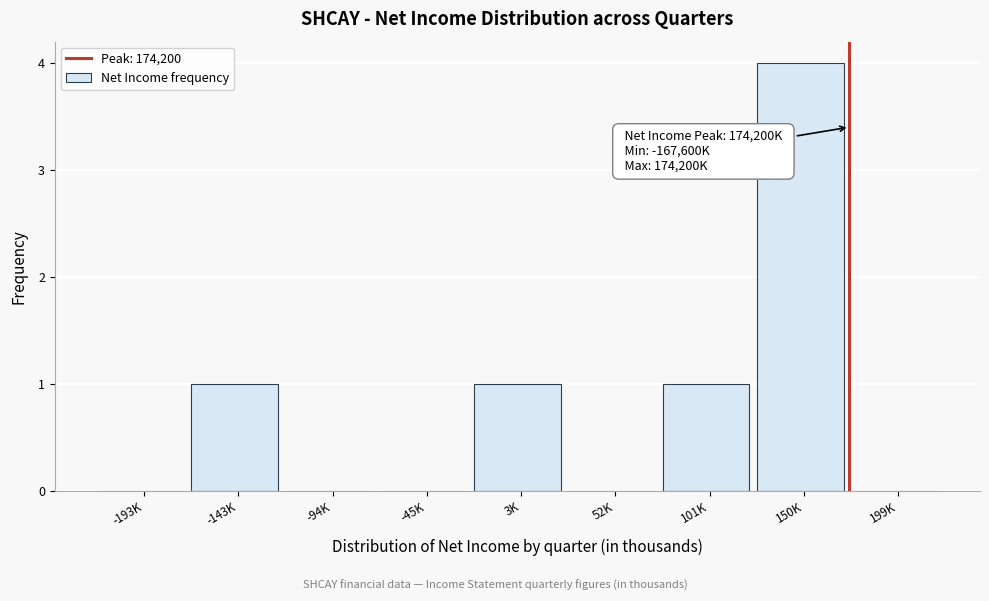

Reading right to left, list all the values displayed in this chart.

199K=0	150K=4	101K=1	52K=0	3K=1	-45K=0	-94K=0	-143K=1	-193K=0